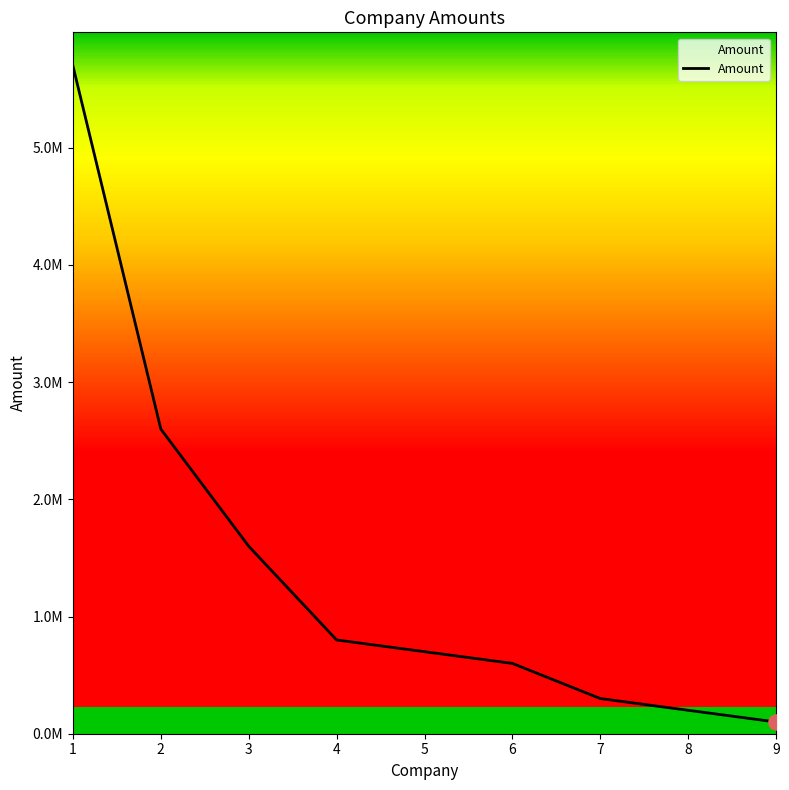

What is the change in value from 6 to 7?

-300000